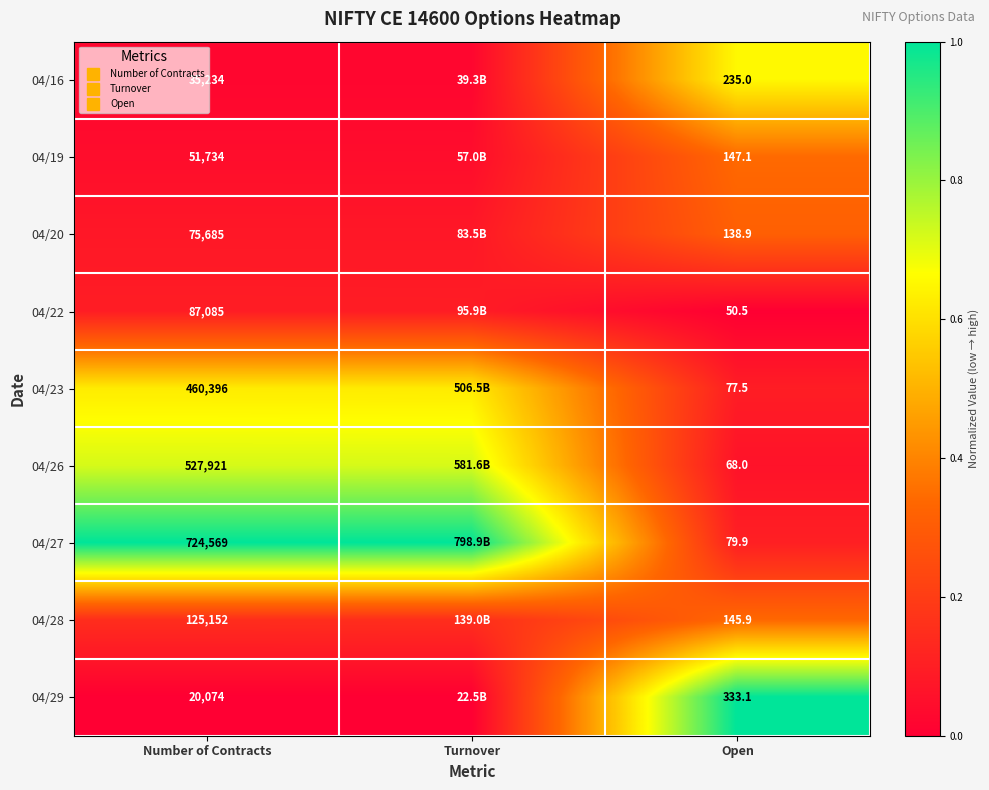

Which label corresponds to the largest value in the chart?

Number of Contracts